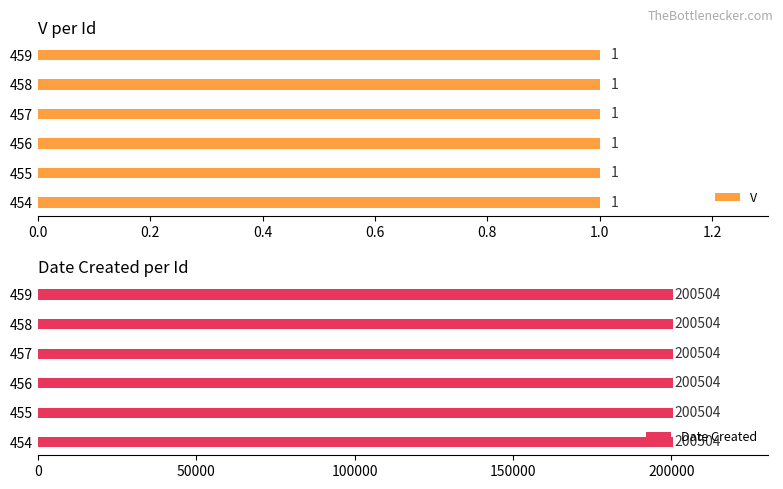

What is the maximum value for Date Created?

200504